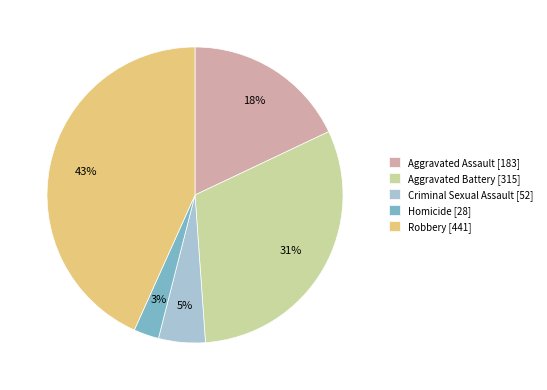

True or false: Criminal Sexual Assault accounts for 17% of the total.

False